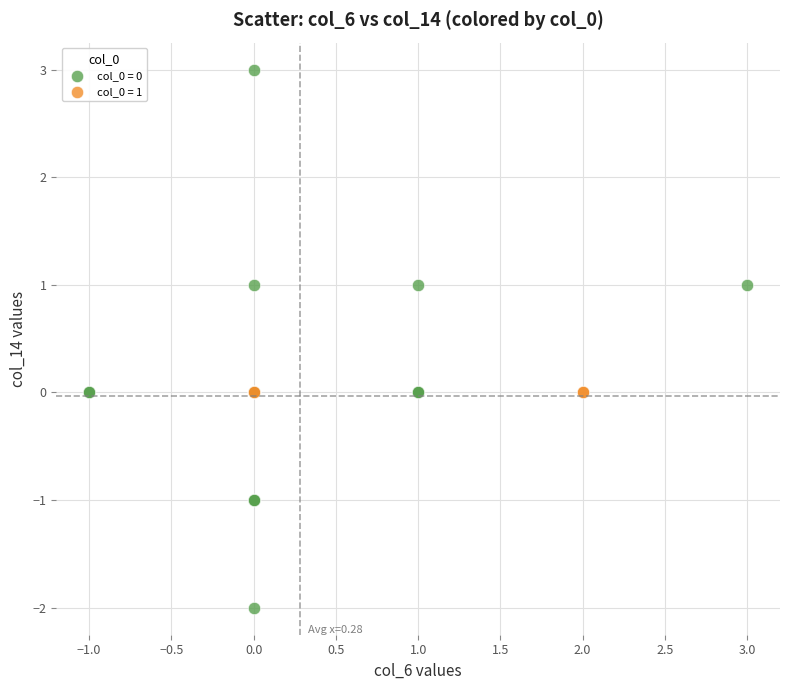

Which series reaches the minimum Y coordinate?

col_0 = 0